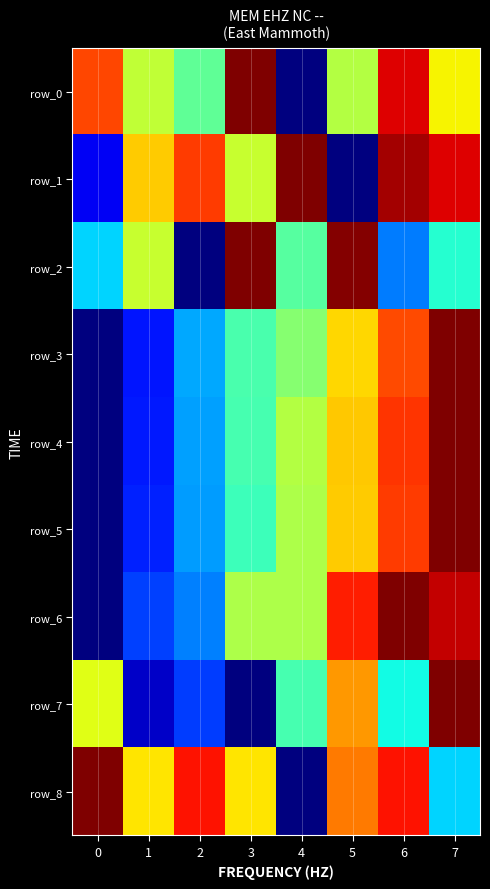

Between 1 and 7, which series saw the biggest shift?

row_7